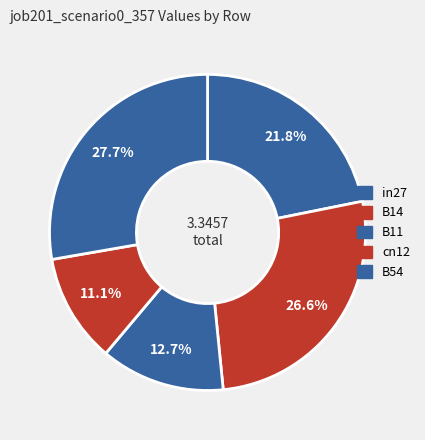

To the nearest percent, what is the combined percentage of B54 and B14?

54%